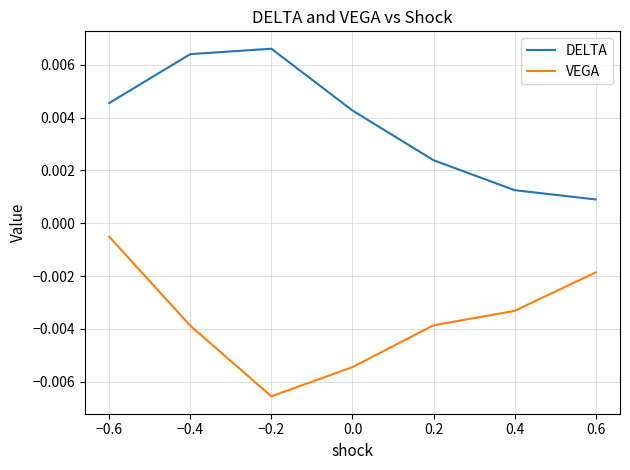

True or false: DELTA and VEGA cross at least once.

False